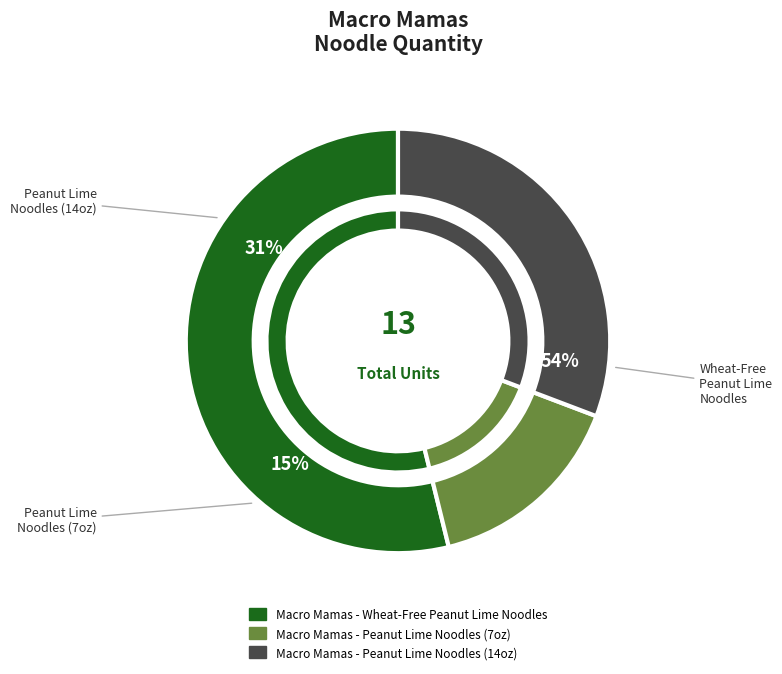

Approximately how many times larger is the value at Macro Mamas - Wheat-Free Peanut Lime Noodles compared to Macro Mamas - Peanut Lime Noodles (7oz)?

3.5